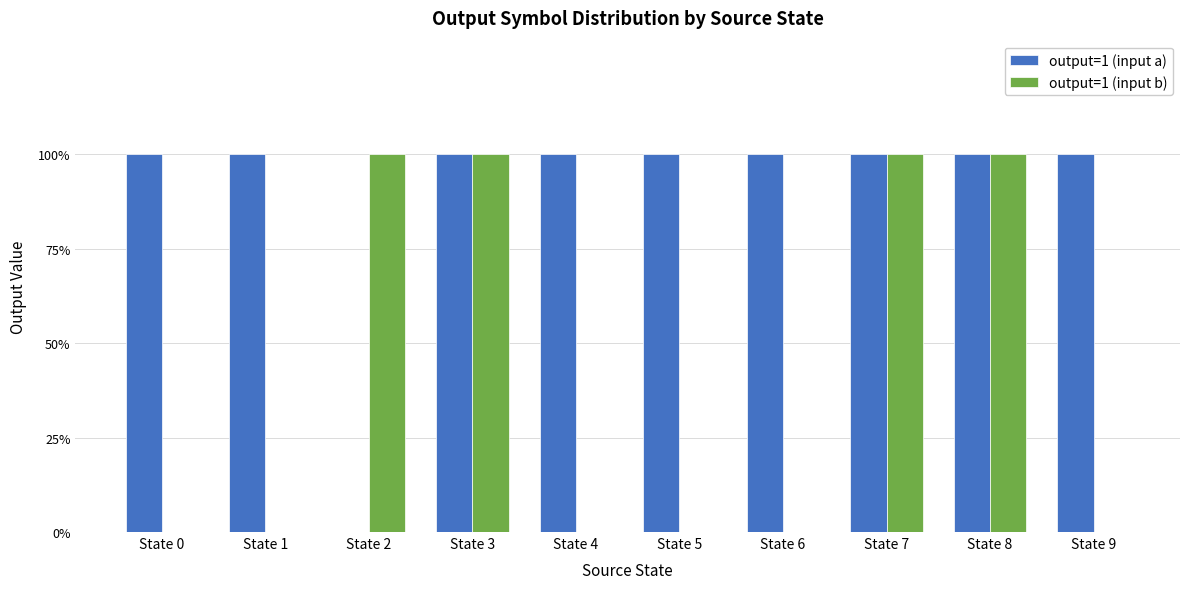

The value of output=1 (input a) at State 2 is -1. True or false?

False